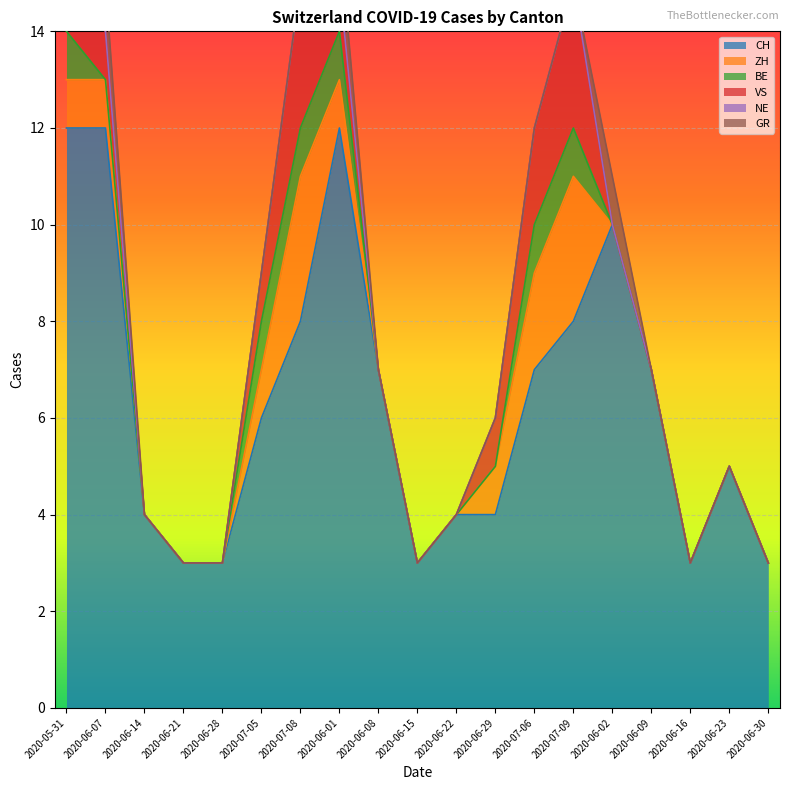

What is the highest value of the CH series?

12